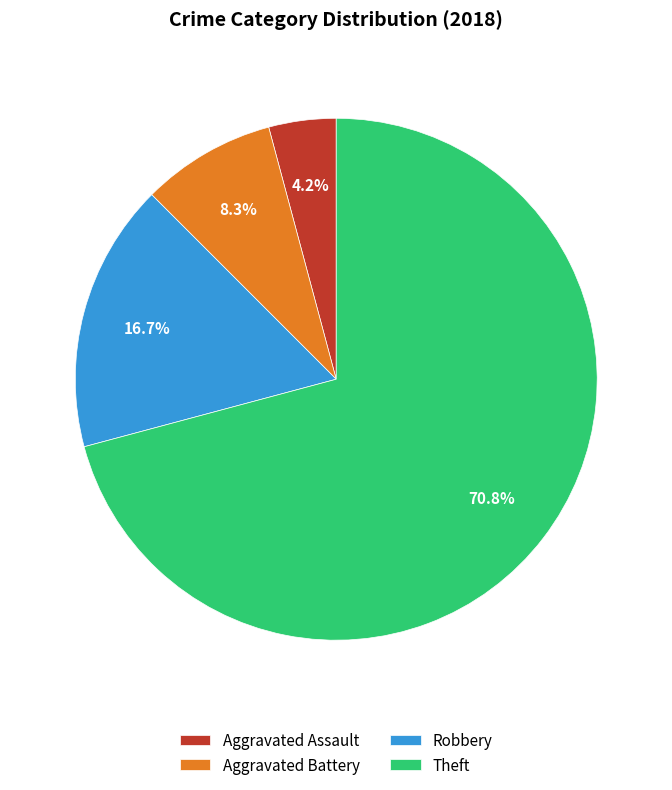

Which has a higher value, Aggravated Battery or Theft?

Theft